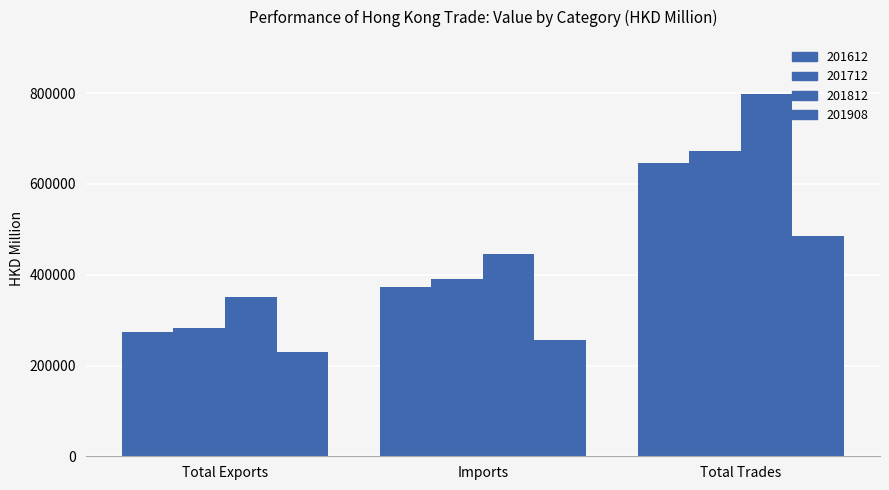

What position from the left is Imports?

2